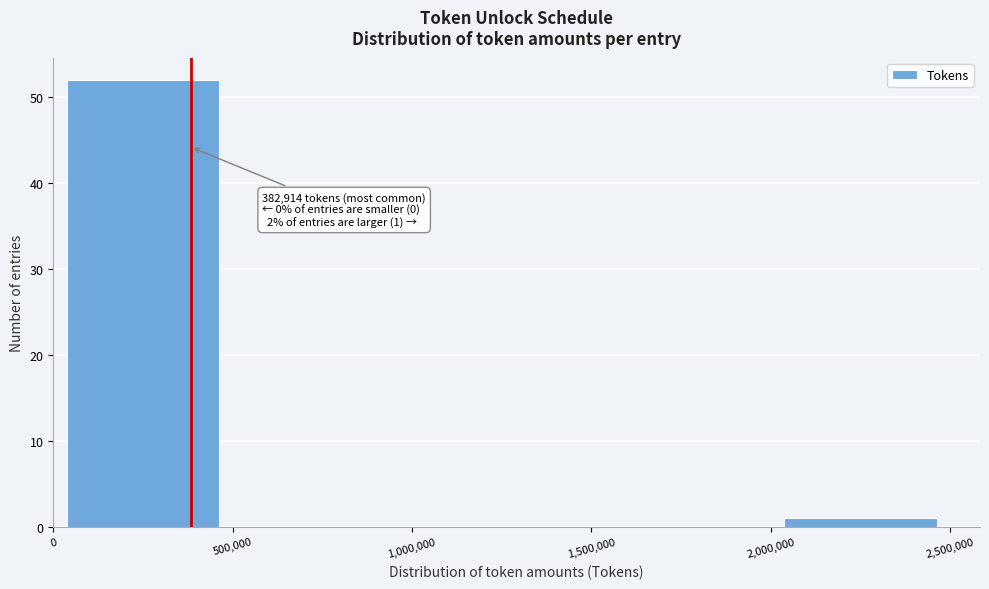

Which range on the x-axis has the tallest bar?

0 to 500,000